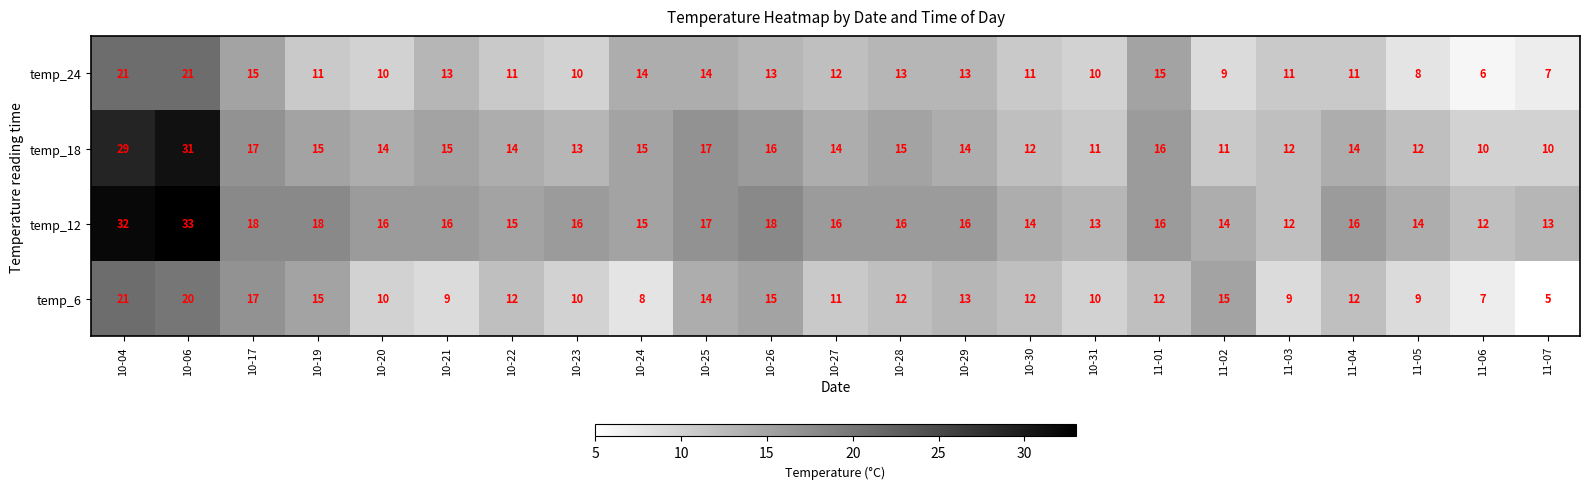

Count the number of data series in this chart.

4